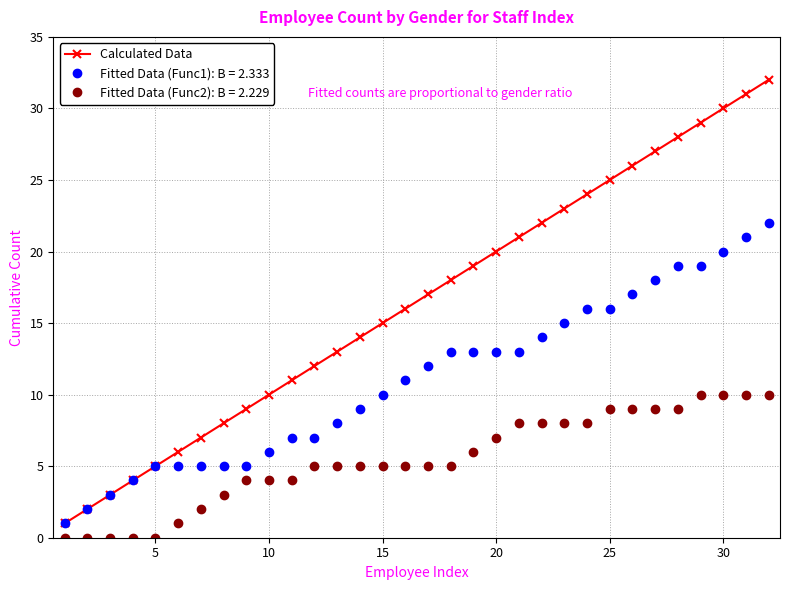

Rank the series by their average value, from highest to lowest.

Calculated Data, Fitted Data (Func1): B = 2.333, Fitted Data (Func2): B = 2.229